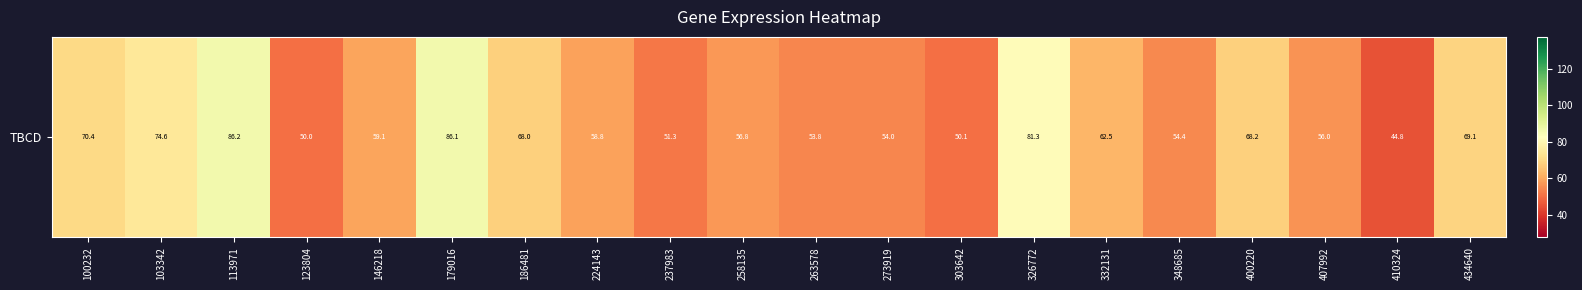

Is it true that the value at 348685 is 54.4?

True